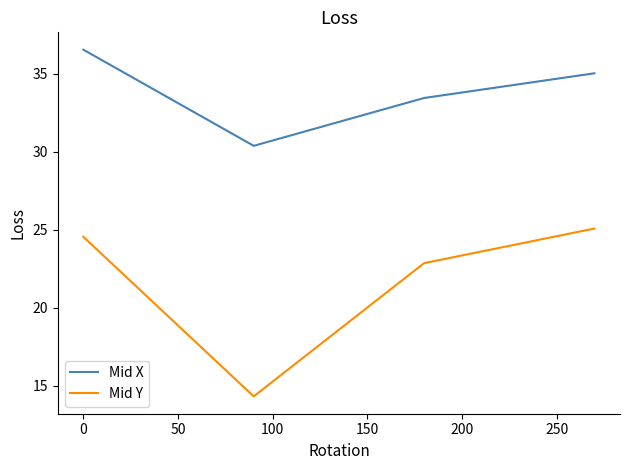

Which series has the widest spread of values?

Mid Y